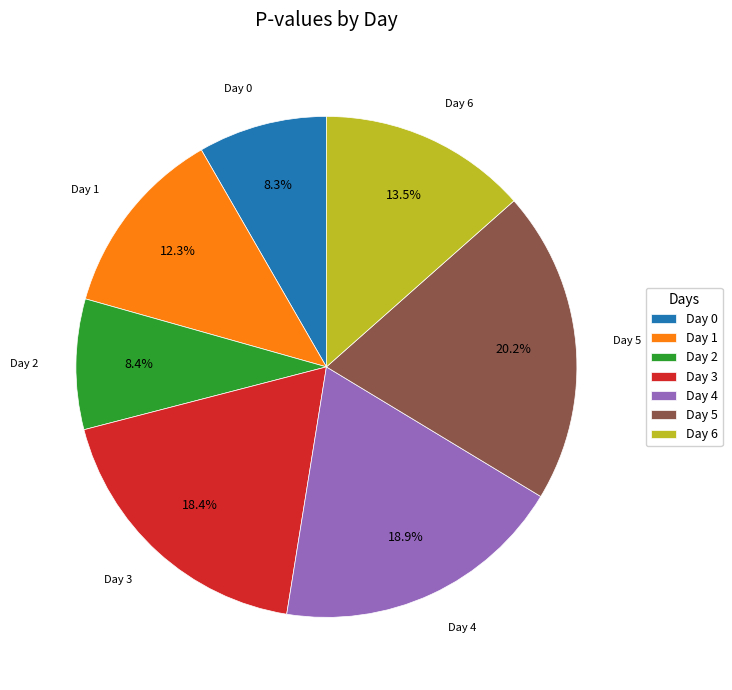

Does Day 5 account for over 50% of the chart?

No